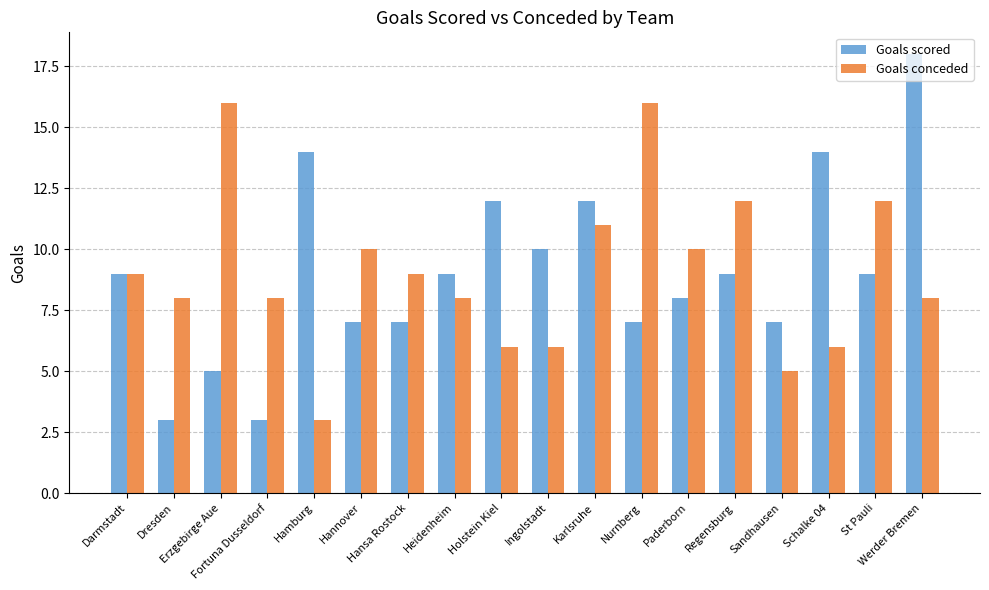

What is the maximum value shown in the chart?

18